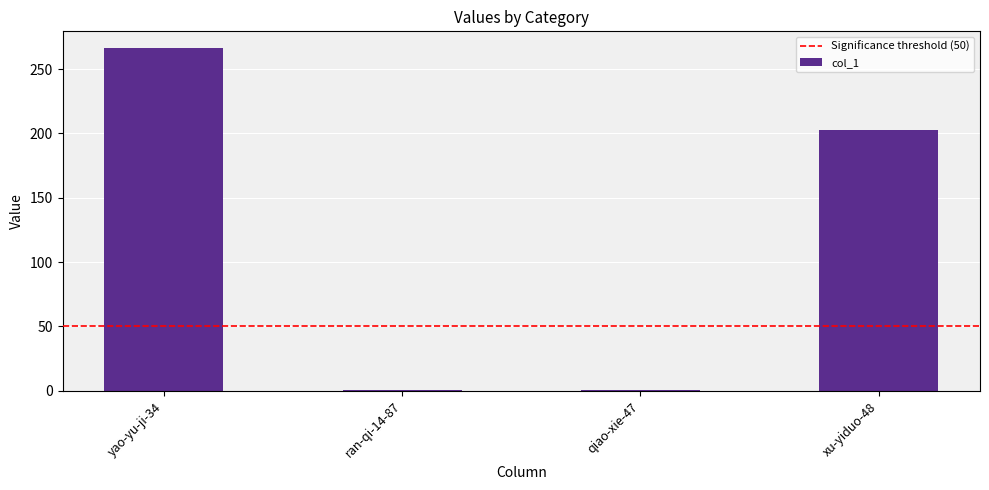

Approximately how many times larger is the value at xu-yiduo-48 compared to ran-qi-14-87?

203.0